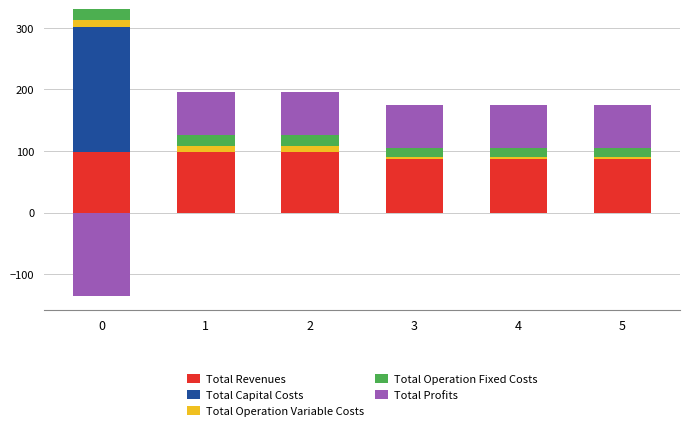

Is the value of Total Operation Fixed Costs at 1 greater than the value of Total Capital Costs at 1?

Yes